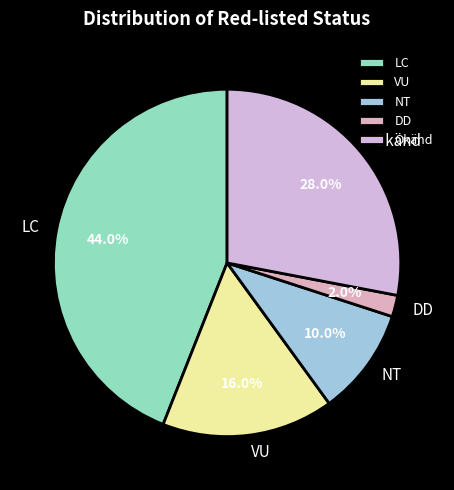

To the nearest percent, what is the combined percentage of DD and LC?

46%